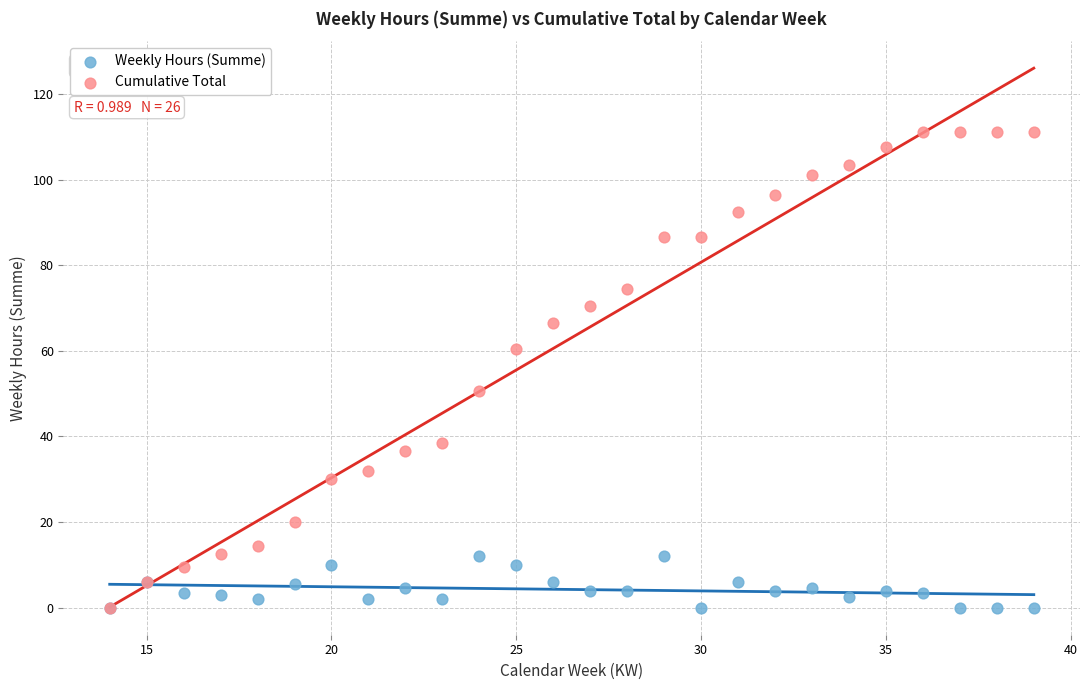

Which series reaches the maximum Y coordinate?

Cumulative Total